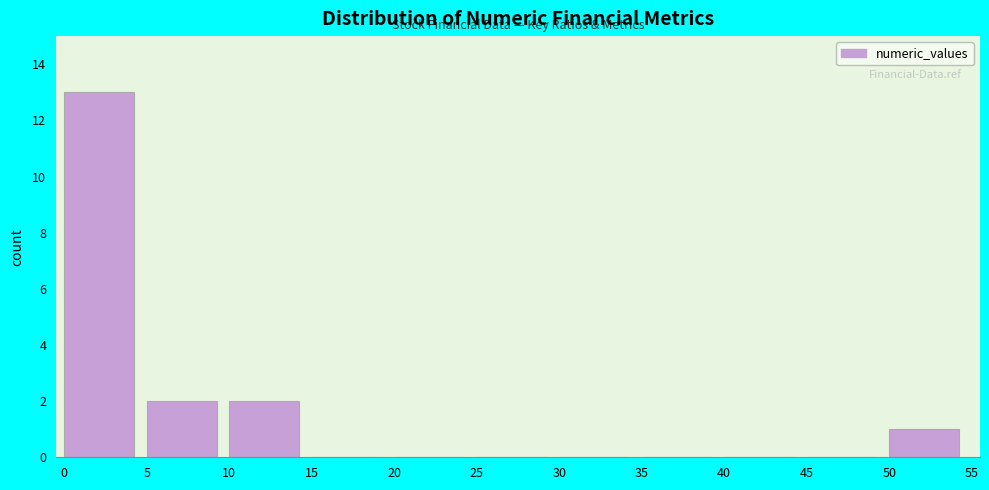

Which range on the x-axis has the tallest bar?

0 to 5